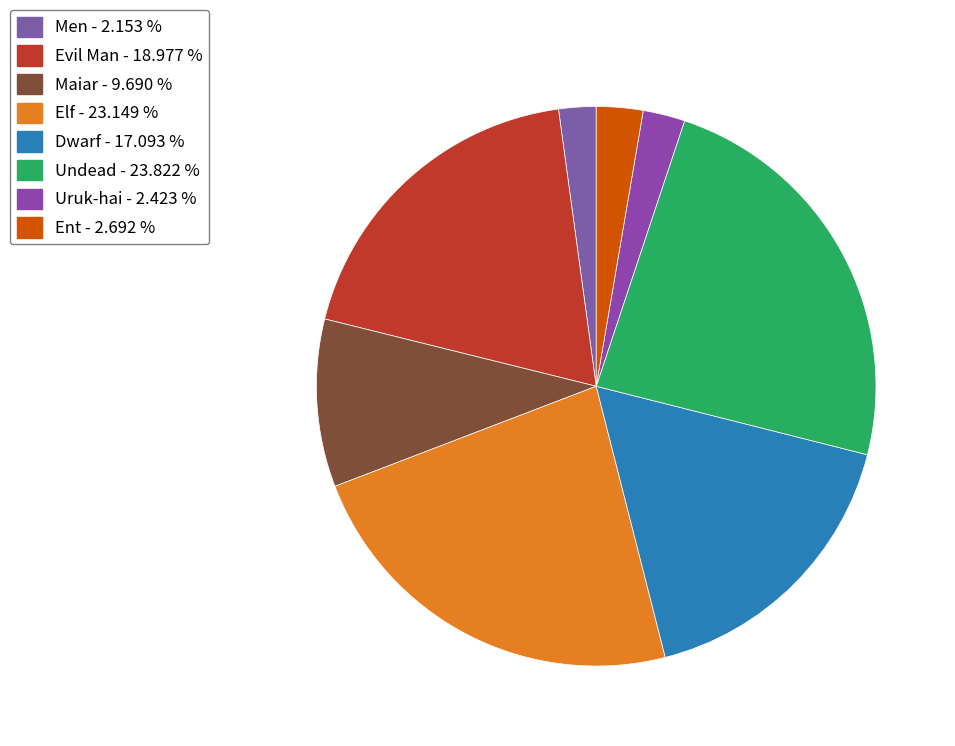

Count the number of slices in the pie.

8